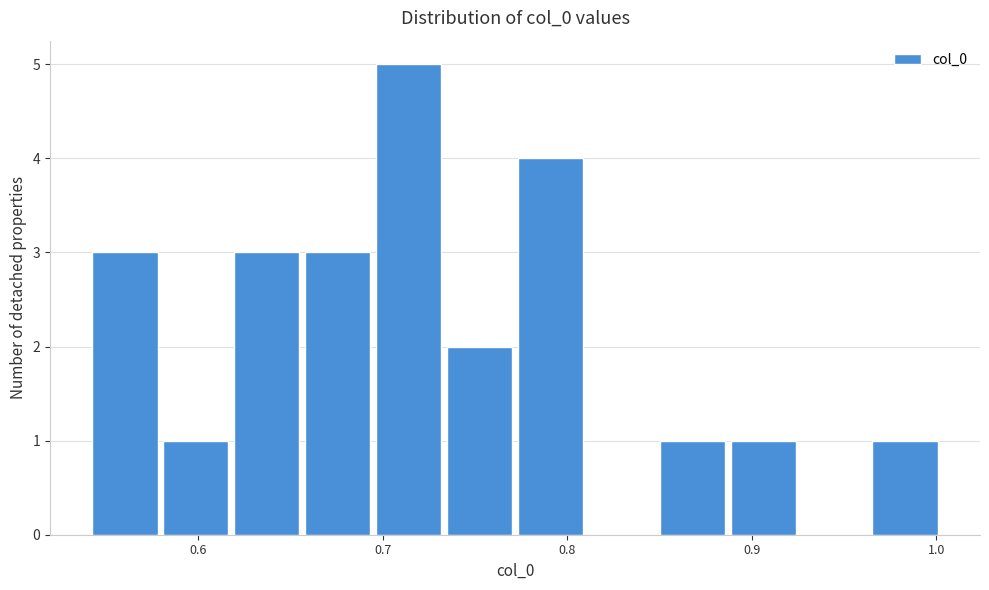

Read against the x-axis, roughly where is the centre of the tallest bar?

0.71